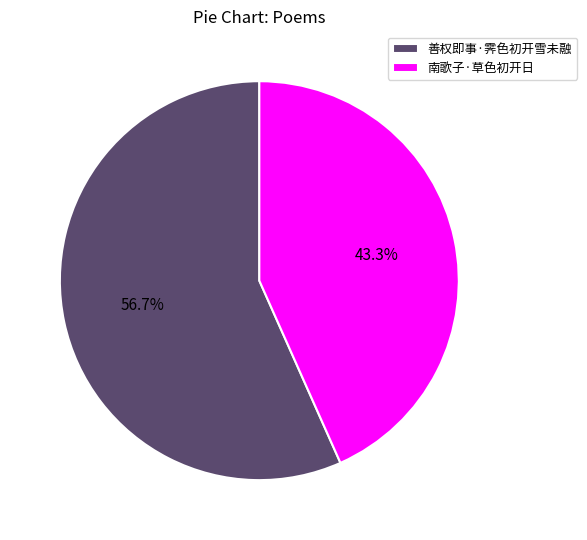

To the nearest percent, what is the difference between the largest and smallest slice percentages?

13%